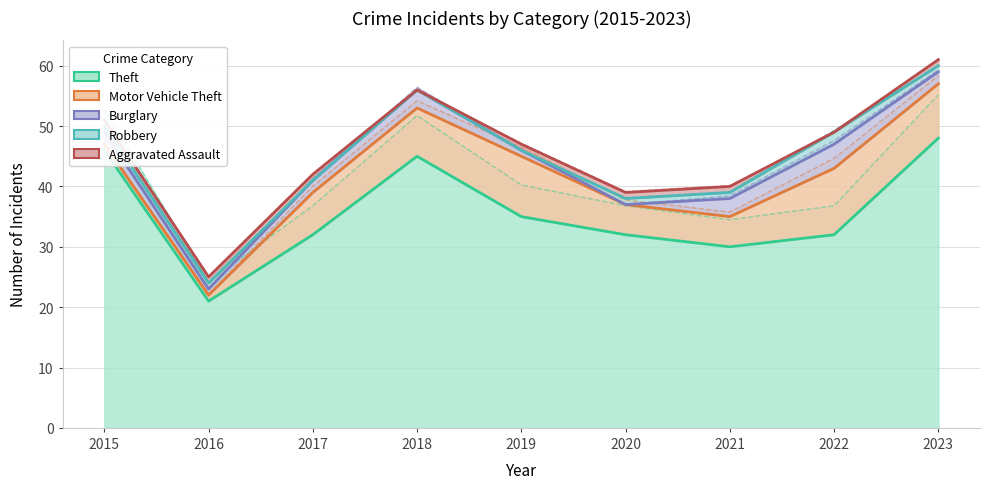

How many categories are shown in the chart?

9